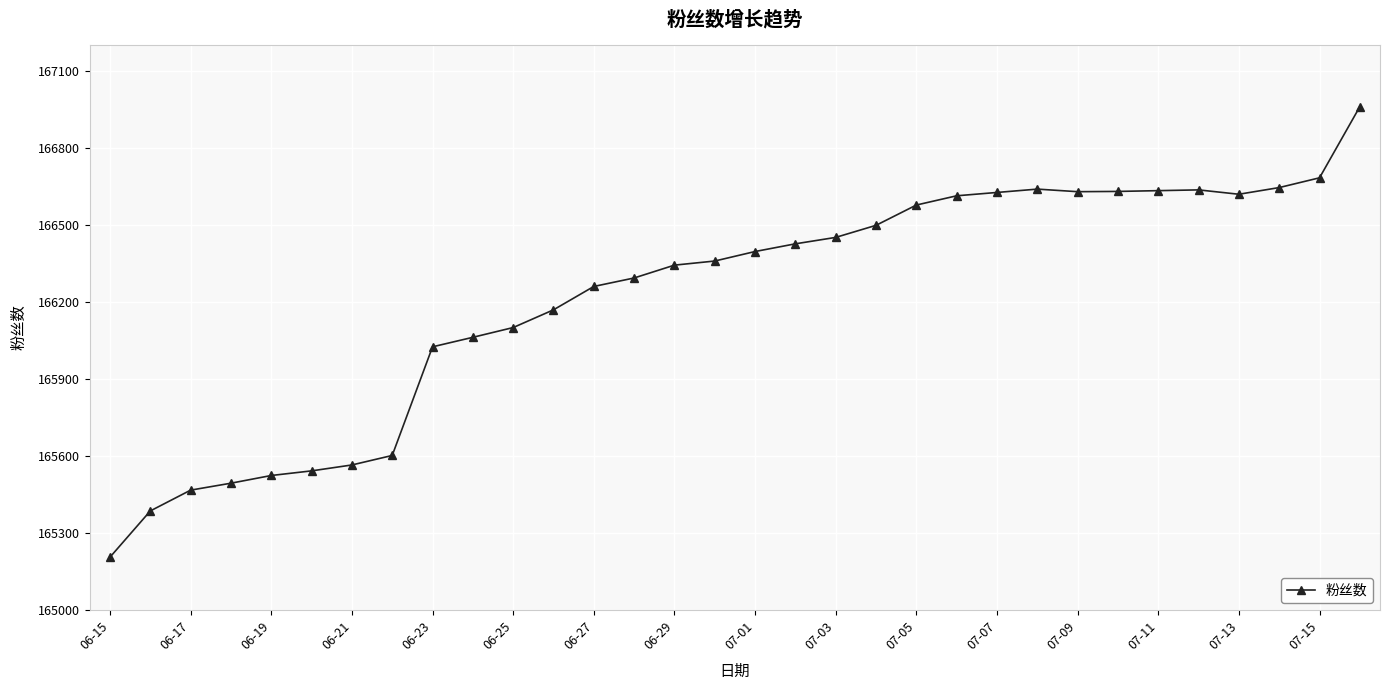

What is the value of the 7th point from the left?

165565